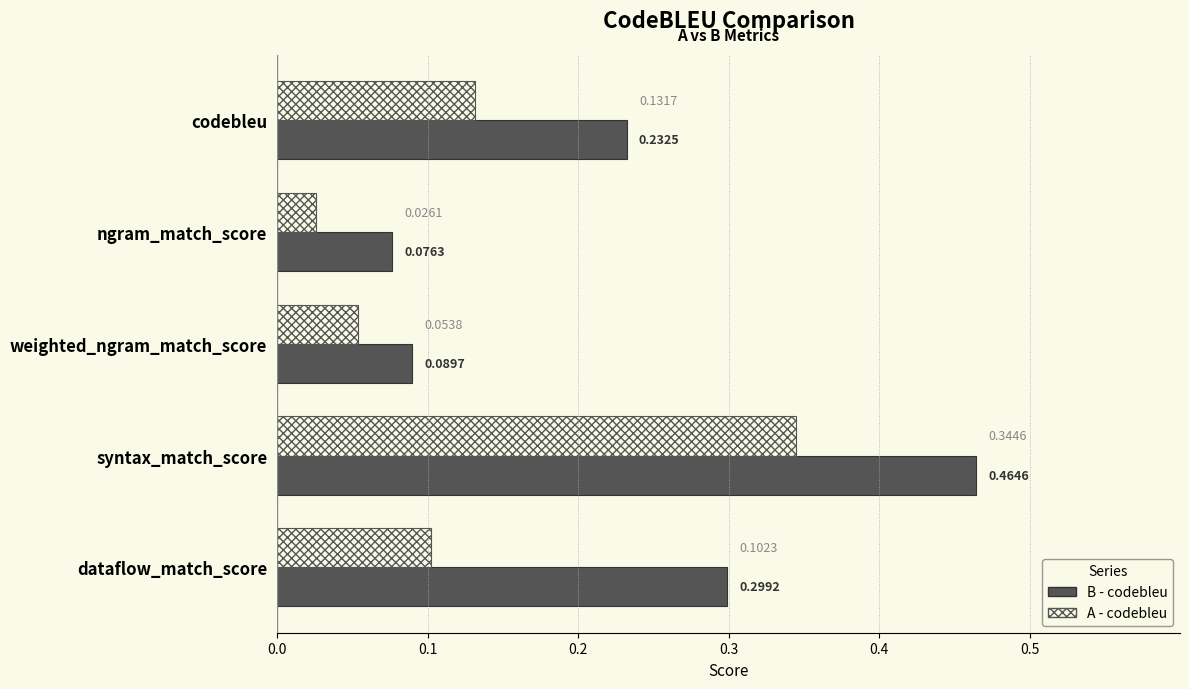

List the labels in order of A - codebleu value, largest first.

syntax_match_score, codebleu, dataflow_match_score, weighted_ngram_match_score, ngram_match_score